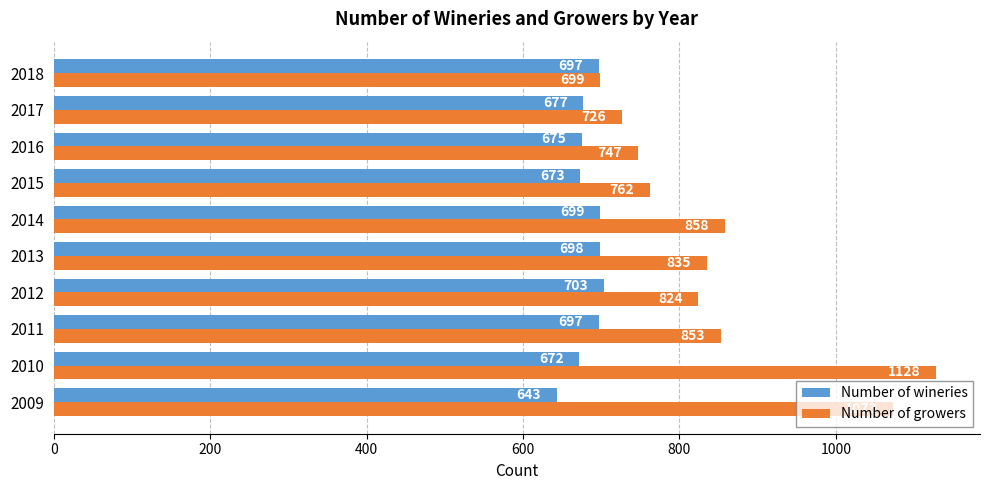

What is the maximum value shown in the chart?

1128